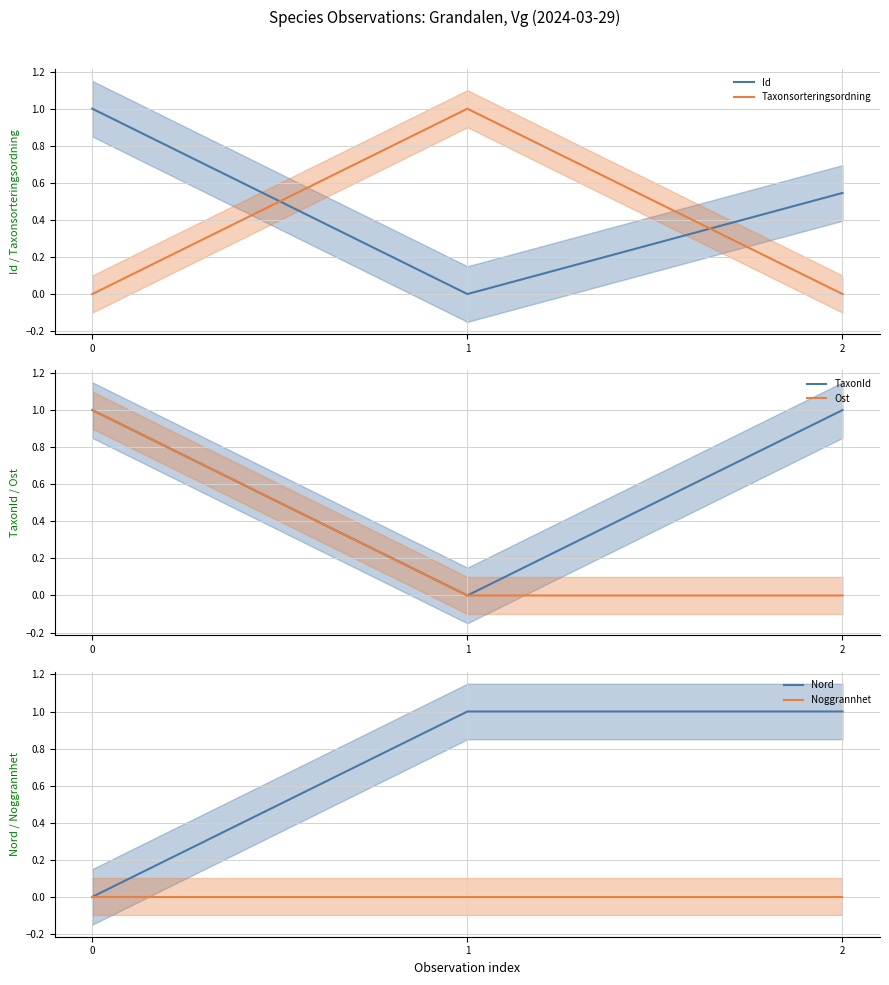

The TaxonId series shows 1.0 at 2. True or false?

True